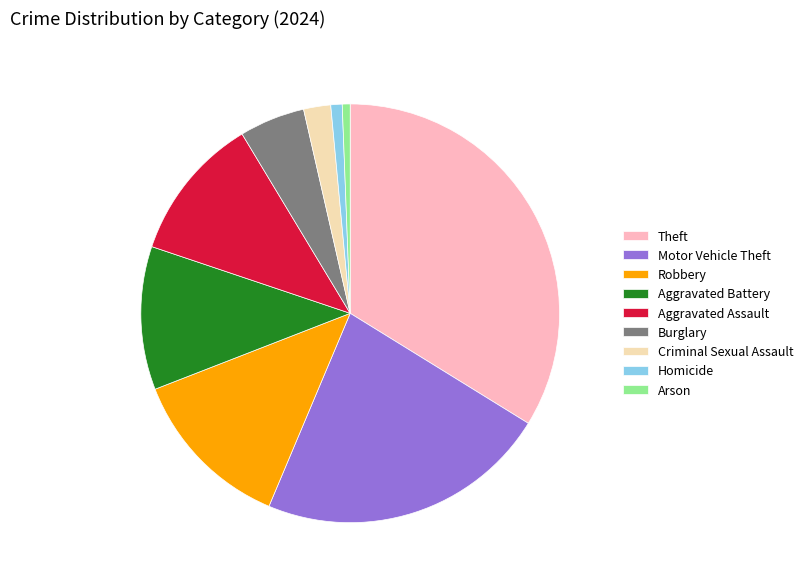

How many slices are in this pie chart?

9